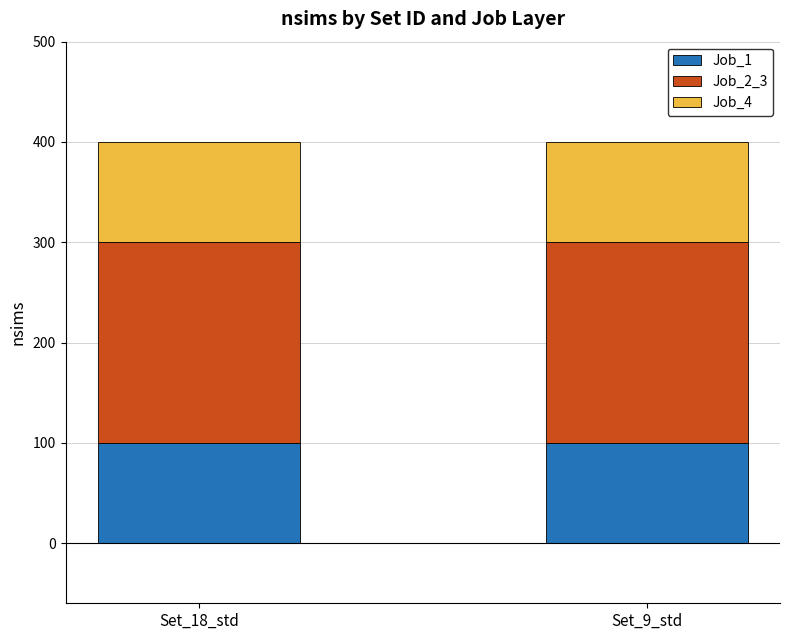

Are the bars horizontal?

No